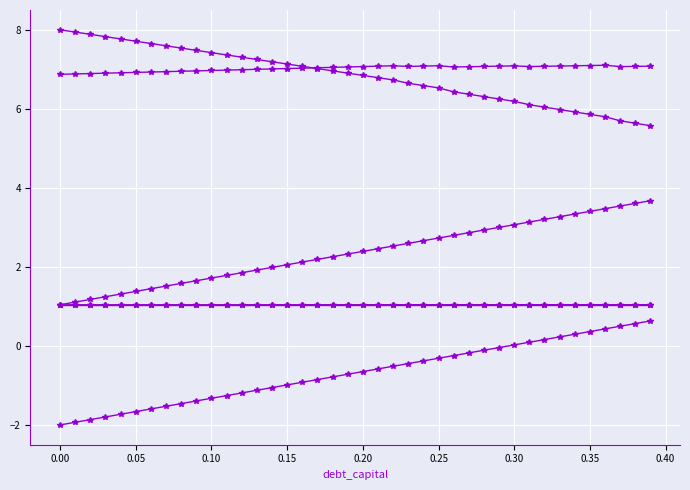

Is it true that debt_capital equals 1.6 at 26?

False